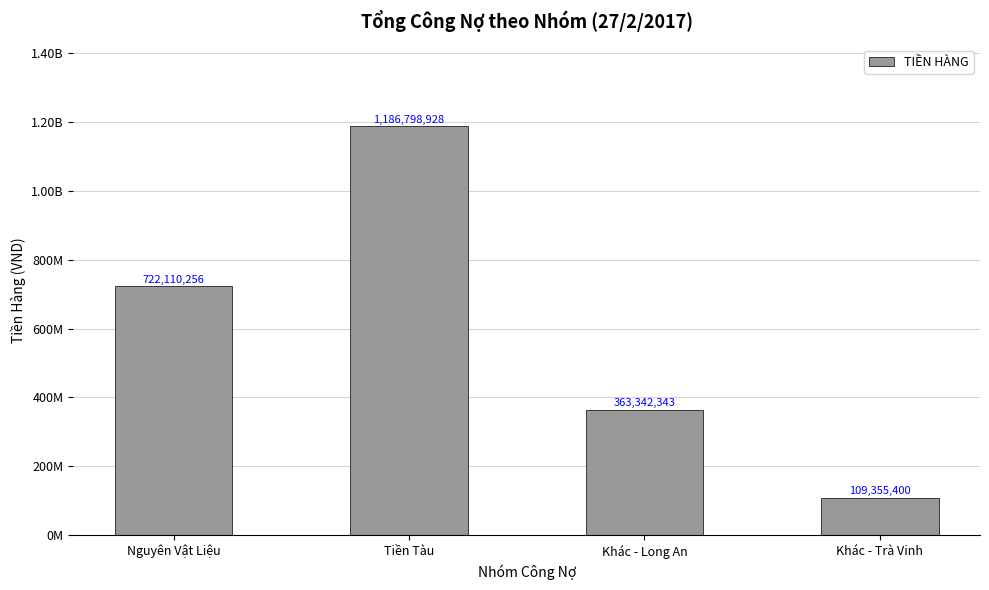

Does the chart contain any negative values?

No